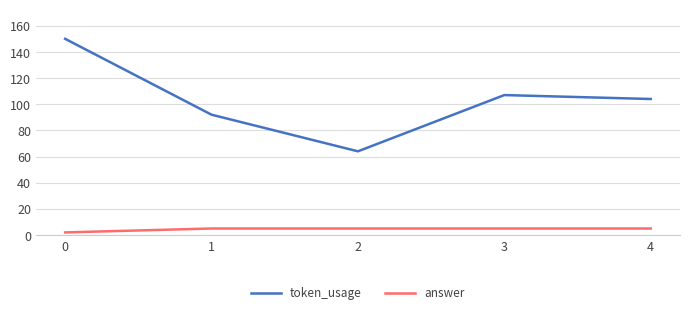

Rank the series by their average value, from highest to lowest.

token_usage, answer